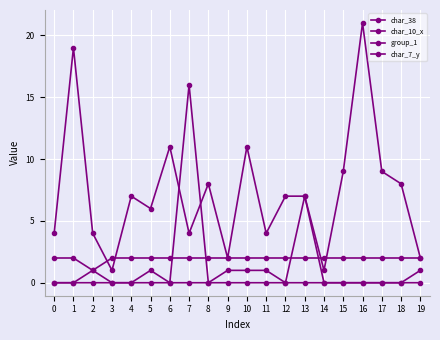

How many interior local valleys does the group_1 series have?

1